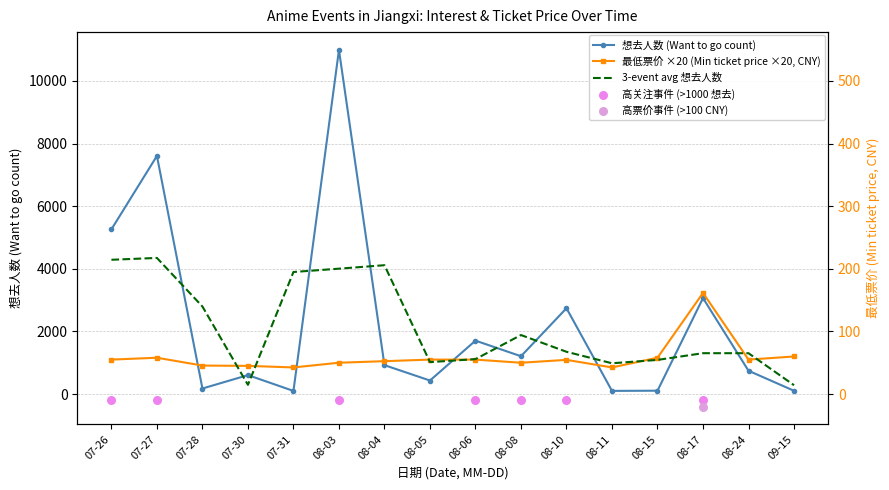

Is the value of 最低票价 (Min ticket price) at 08-03 greater than the value of 想去人数 (Want to go) at 07-26?

No